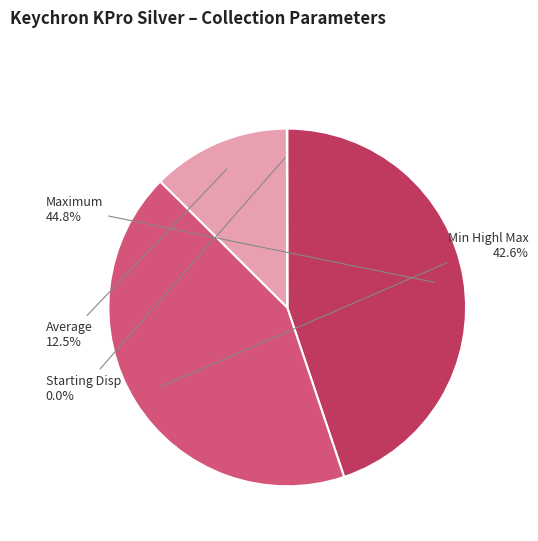

Is Average the majority of the pie?

No